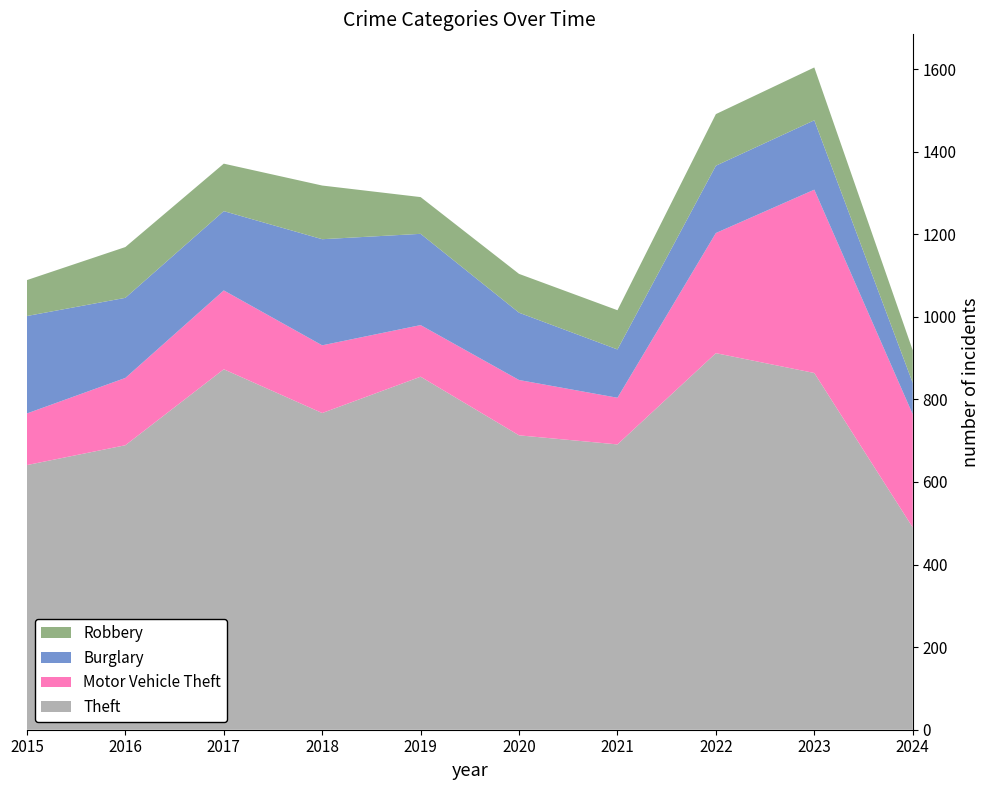

Reading left to right, list all the values displayed in this chart.

Theft: 2015=641	2016=689	2017=873	2018=767	2019=855	2020=713	2021=691	2022=912	2023=864	2024=490
Motor Vehicle Theft: 2015=125	2016=163	2017=191	2018=164	2019=125	2020=134	2021=113	2022=291	2023=444	2024=274
Burglary: 2015=236	2016=194	2017=192	2018=257	2019=221	2020=163	2021=117	2022=163	2023=168	2024=76
Robbery: 2015=87	2016=123	2017=115	2018=130	2019=89	2020=94	2021=95	2022=125	2023=128	2024=79